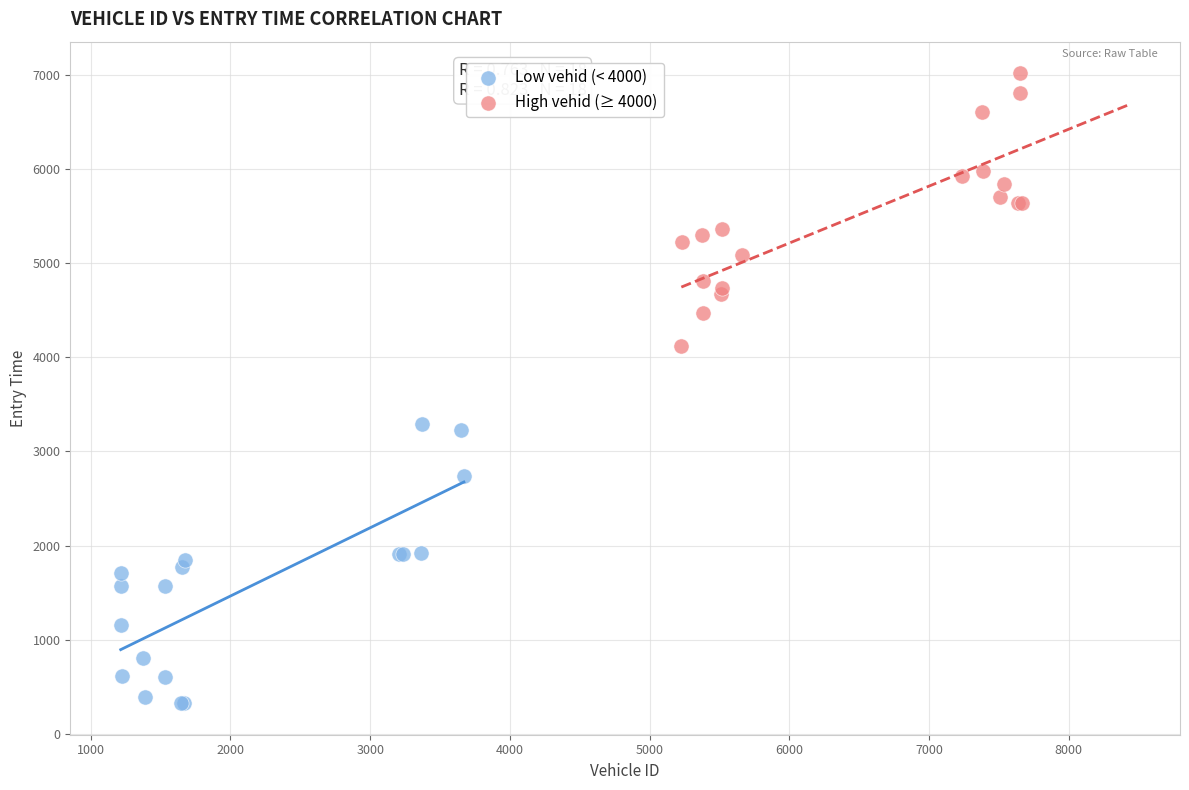

Which series contains the lowest Y value?

Low vehid (< 4000)